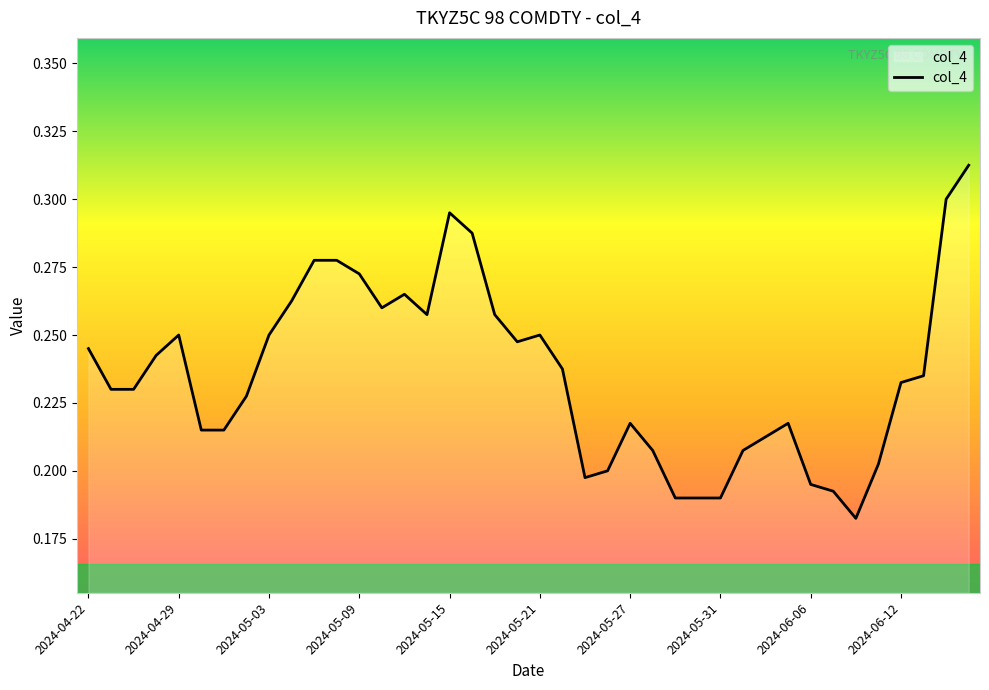

What is the label of the 6th point from the right?

2024-06-10